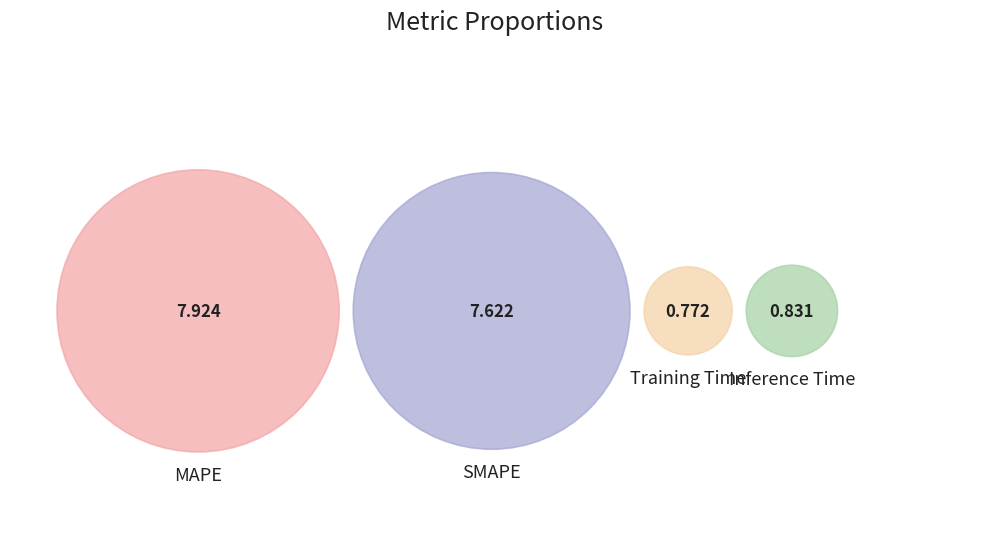

To the nearest percent, what portion does SMAPE represent?

44%